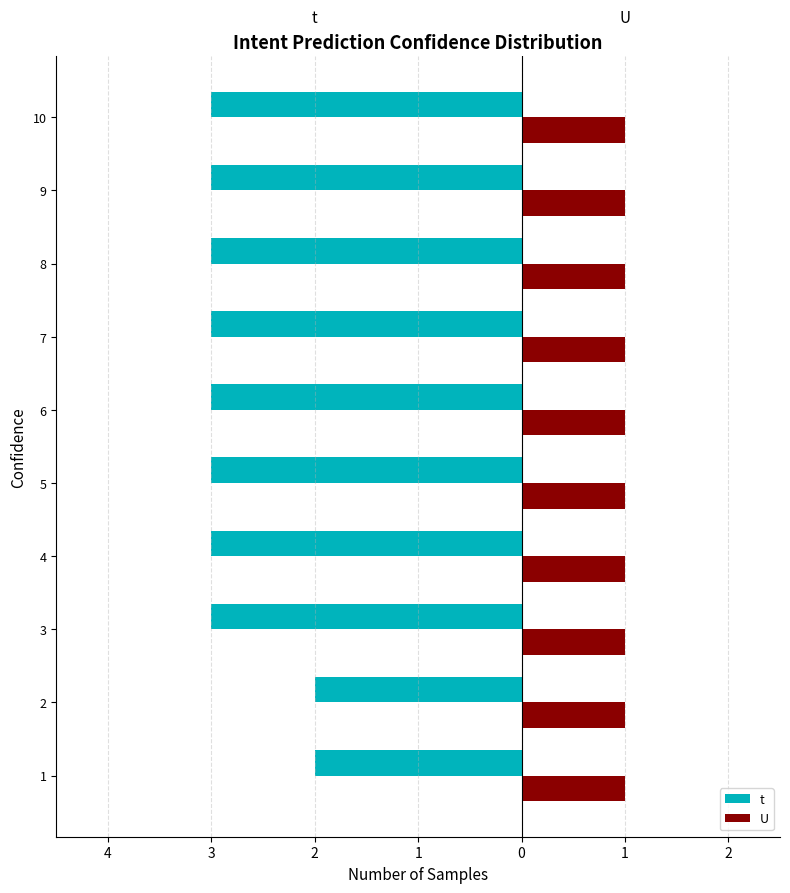

What is the label of the 2nd bar from the right?

3